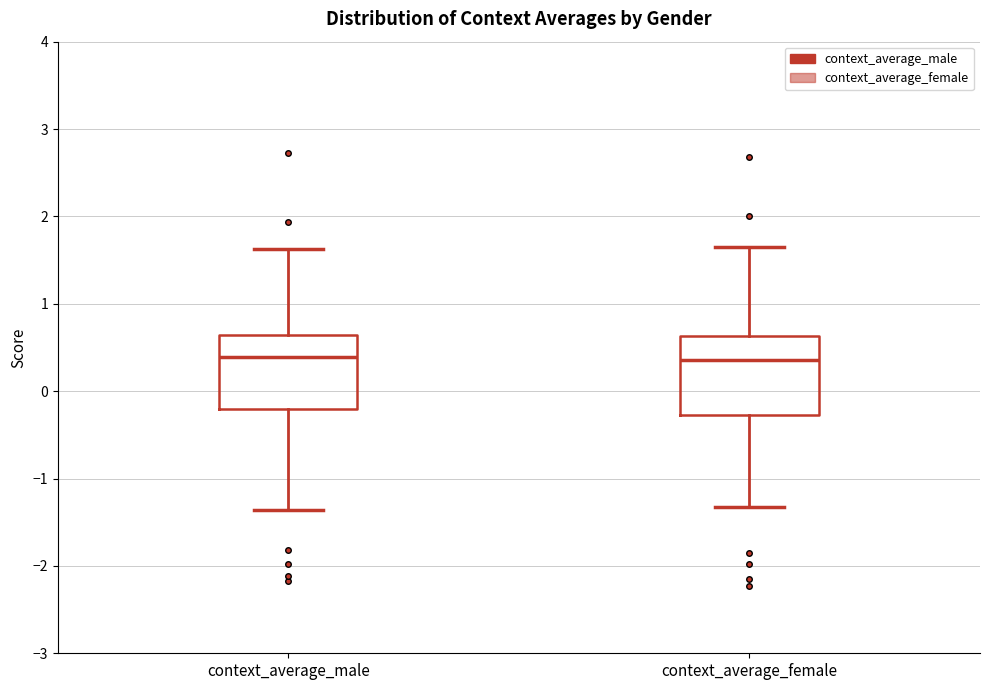

Reading left to right, transcribe this box plot: for each box, give where its median line is, the range the box spans, and where its two whiskers end, as read against the y-axis. The values are not printed on the chart, so give them approximately, as read against the axis.

context_average_male: median 0.4, box -0.2 to 0.6, whiskers -1.4 to 1.6
context_average_female: median 0.4, box -0.3 to 0.6, whiskers -1.3 to 1.7